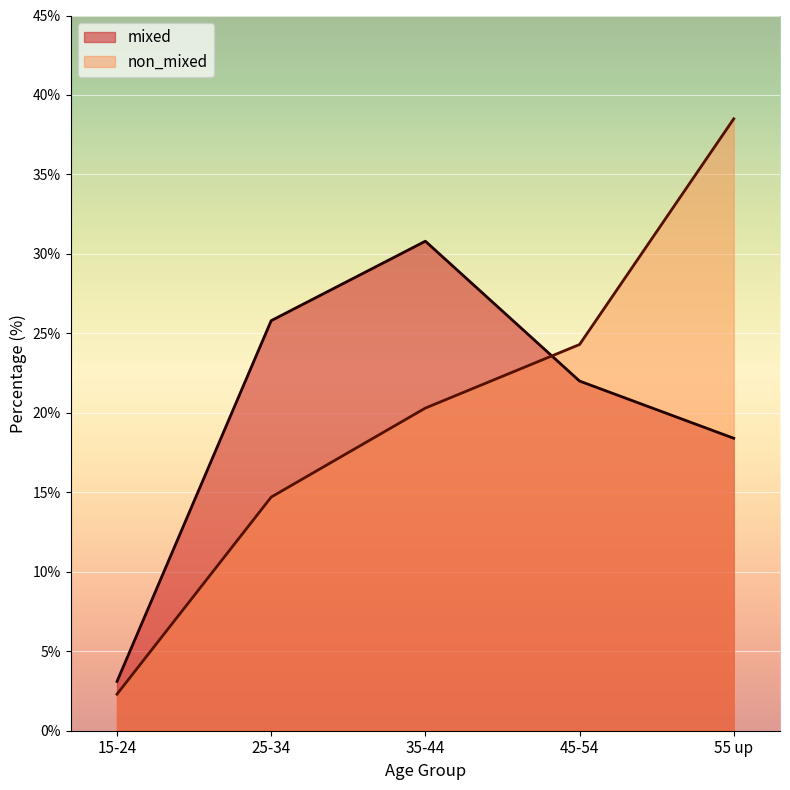

What is the label of the 3rd point from the left?

35-44